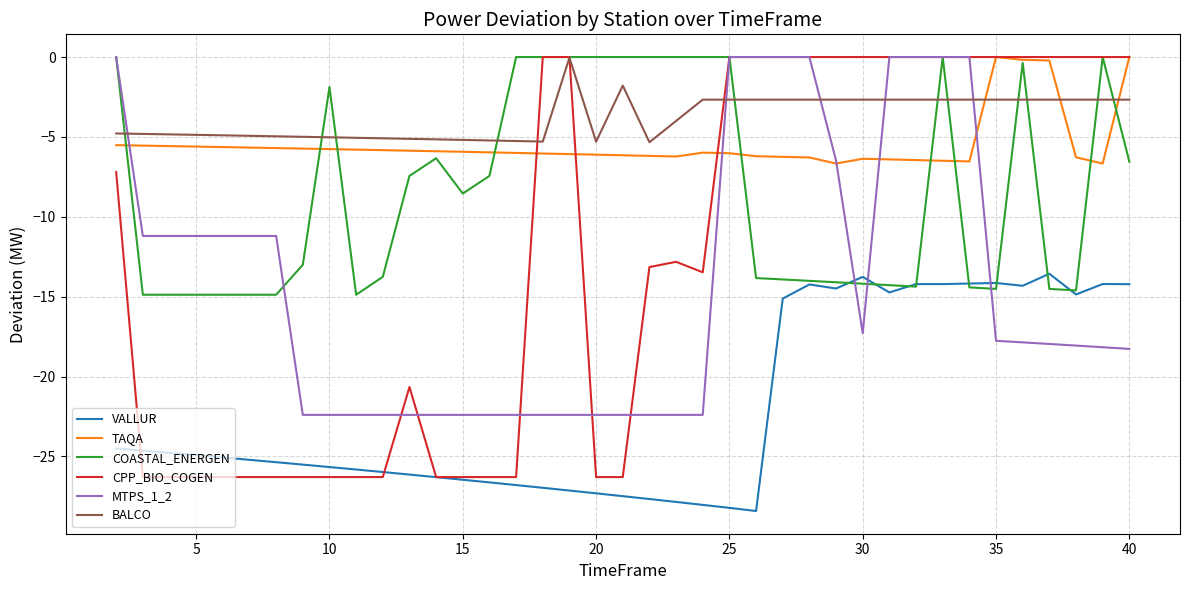

Does the chart display data point markers on the line(s)?

No